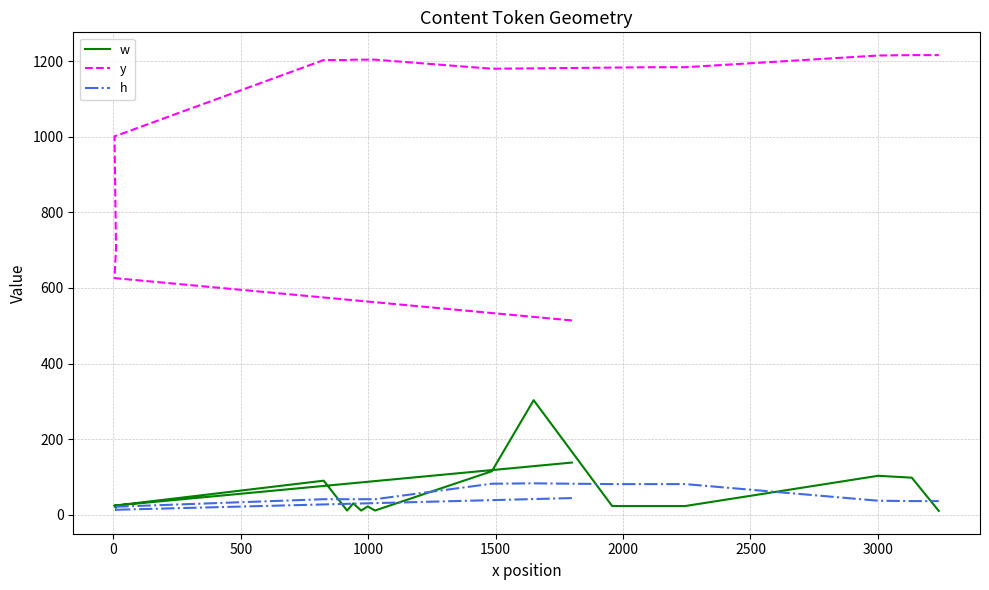

How many values in the w series are below 23?

6